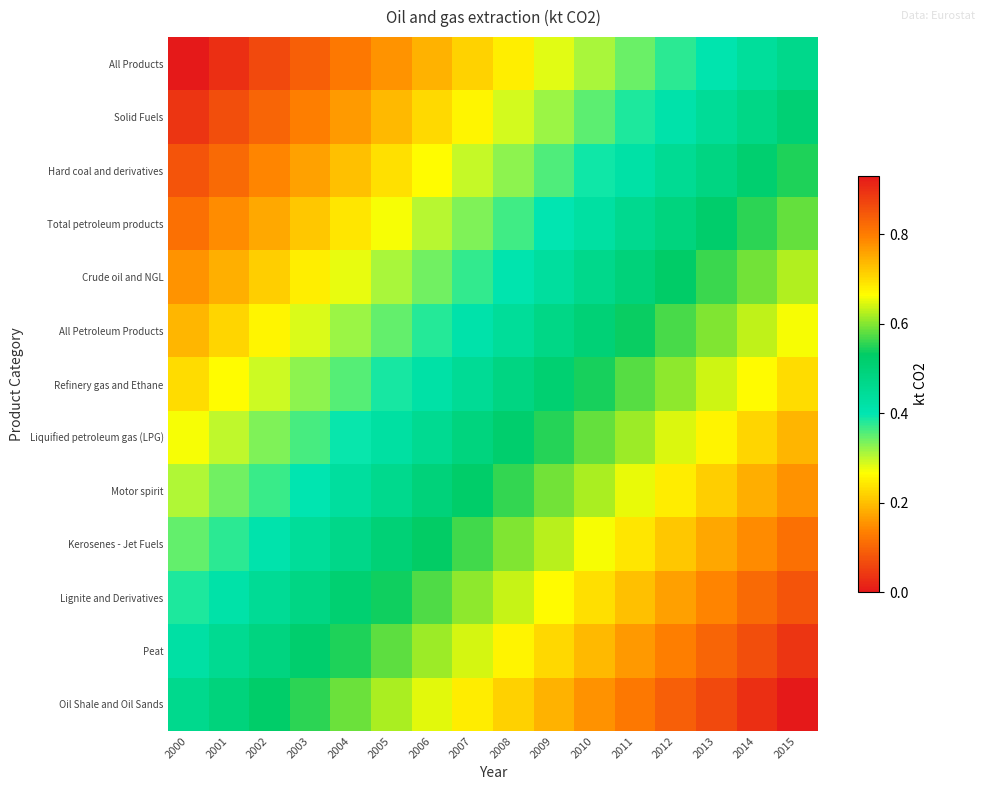

Rank the series by their maximum value, from highest to lowest.

Oil Shale and Oil Sands, Peat, Lignite and Derivatives, Kerosenes - Jet Fuels, Motor spirit, Liquified petroleum gas (LPG), Refinery gas and Ethane, All Petroleum Products, Crude oil and NGL, Total petroleum products, Hard coal and derivatives, Solid Fuels, All Products